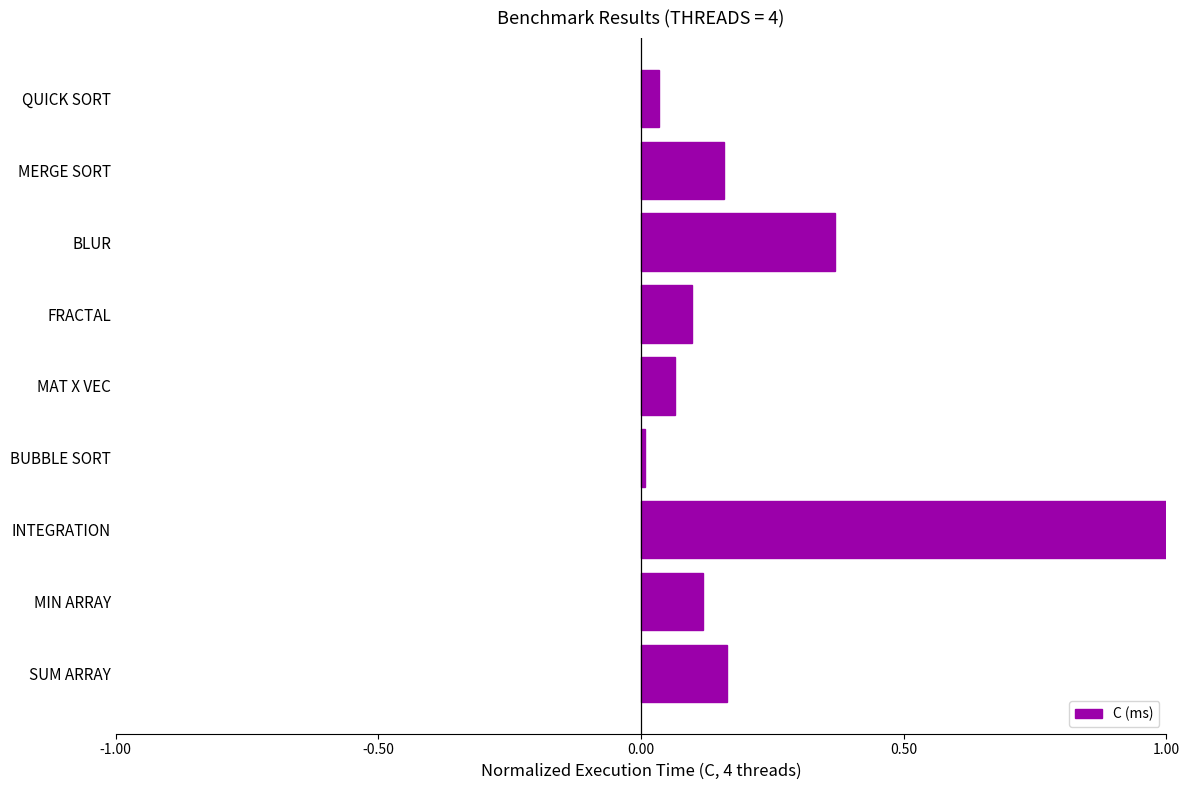

What is the difference between the values at INTEGRATION and MIN ARRAY?

0.9